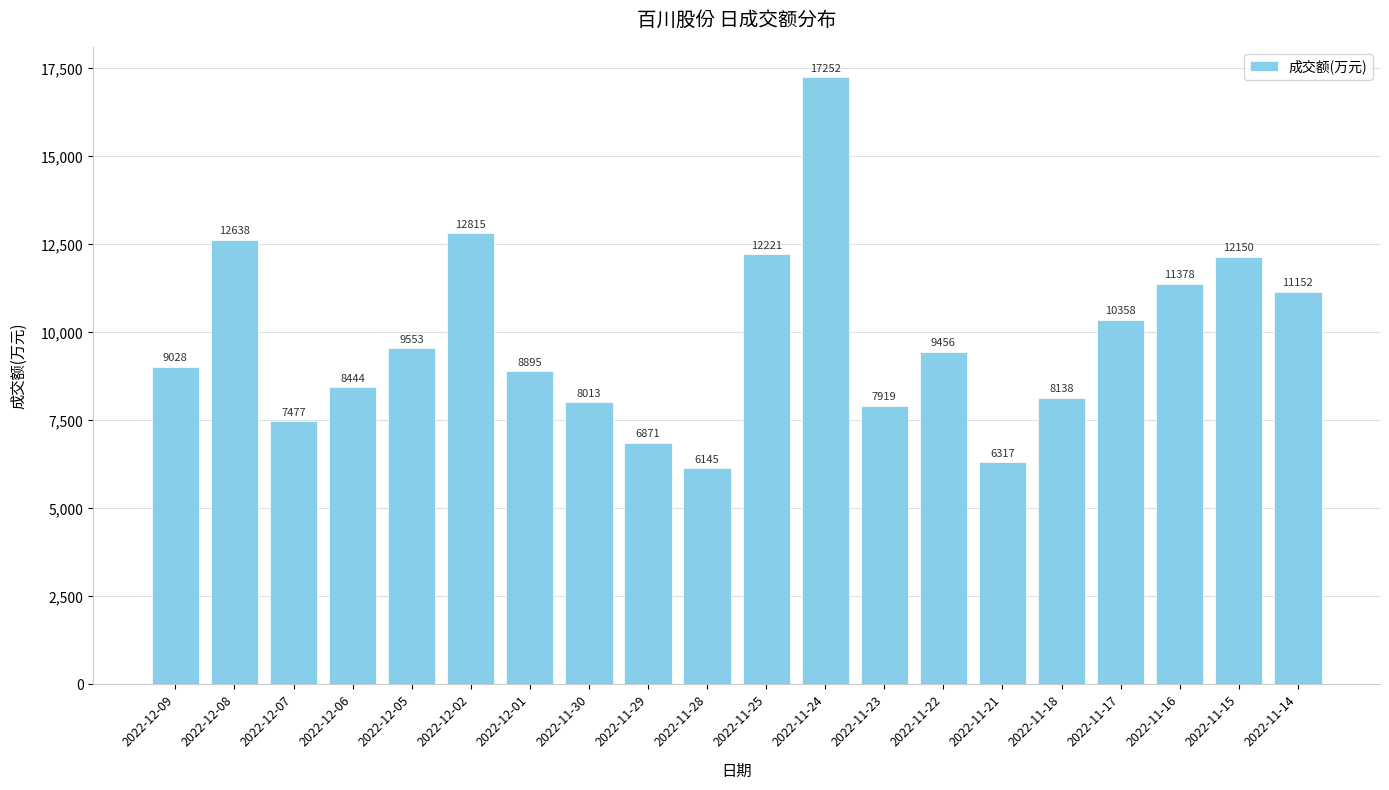

What is the change in value from 2022-12-06 to 2022-12-01?

+451